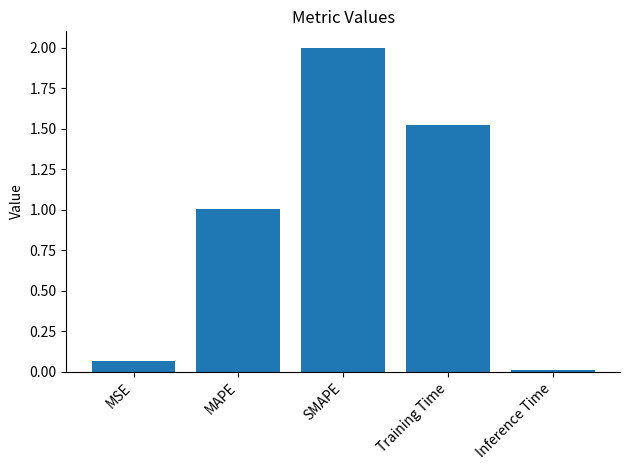

What is the change in value from MAPE to Inference Time?

-1.0